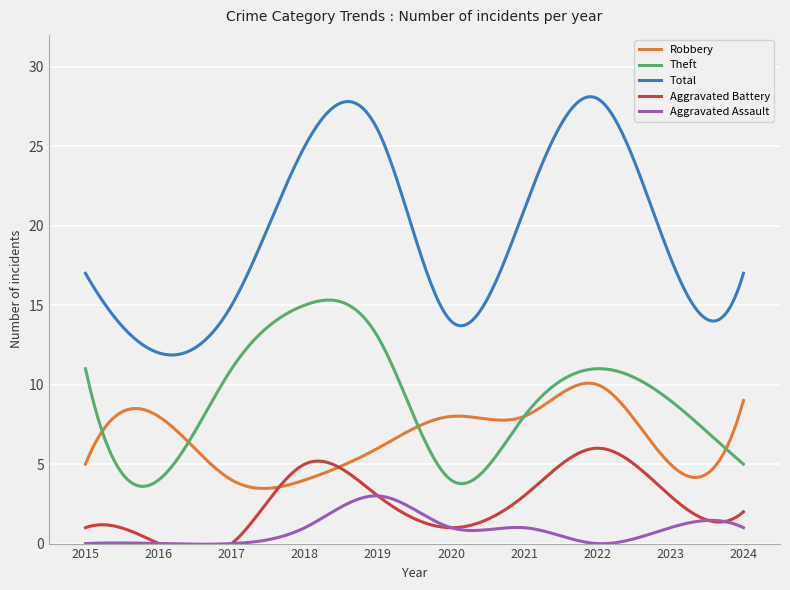

True or false: Total and Aggravated Battery cross at least once.

False